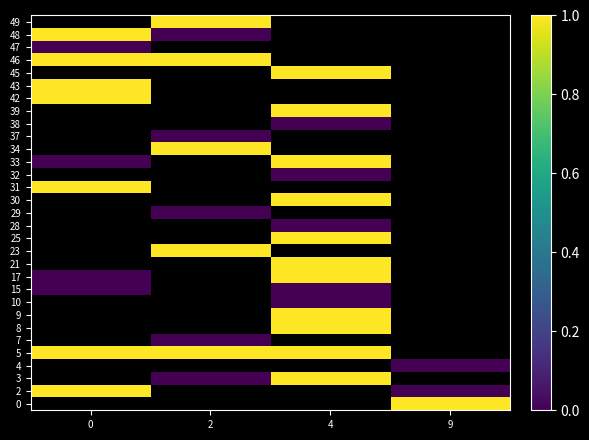

Between 2 and 4, which is larger?

4